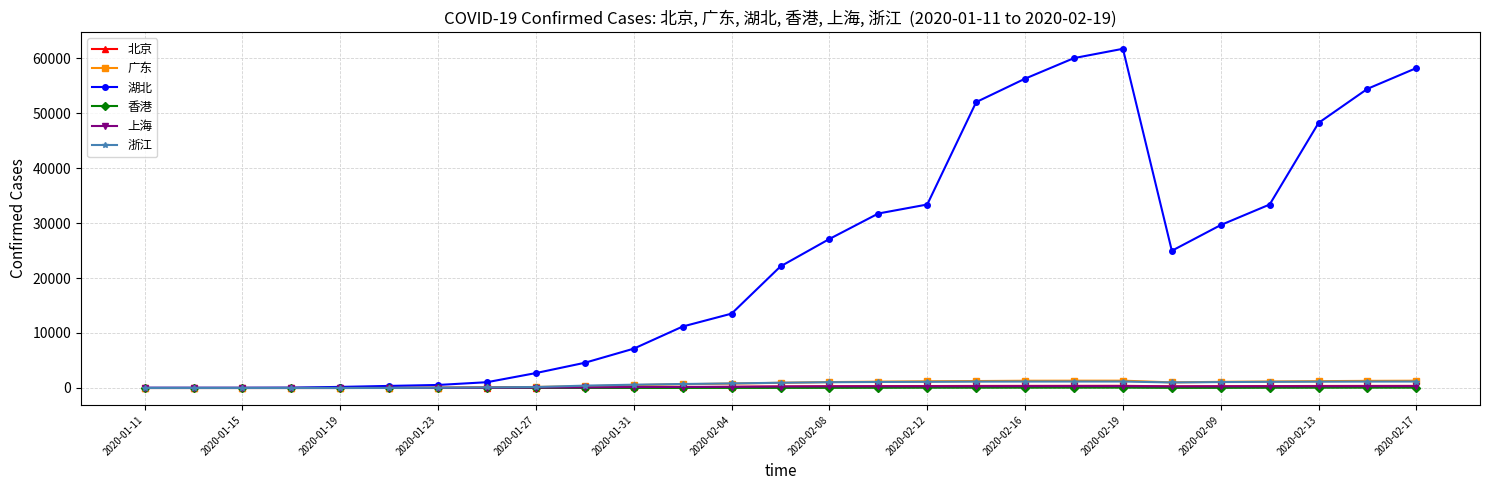

How many data points in 广东 are less than 944?

13